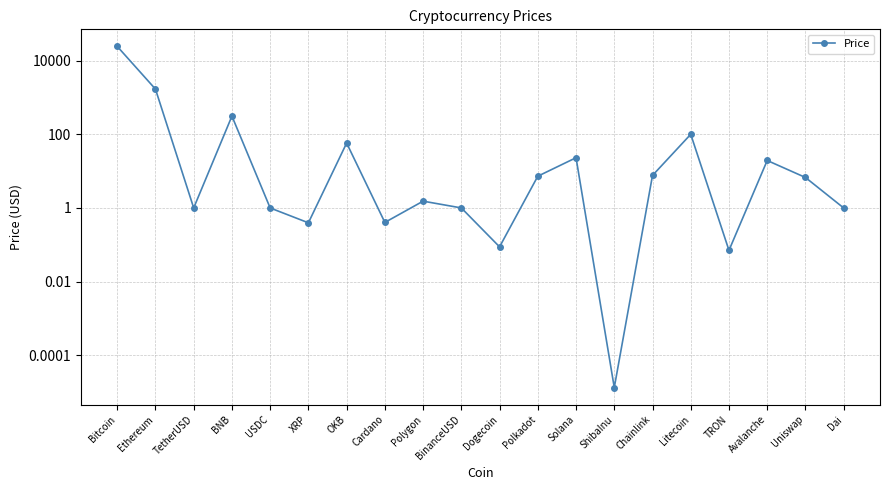

What is the sum of the values at OKB and Polkadot?

65.3